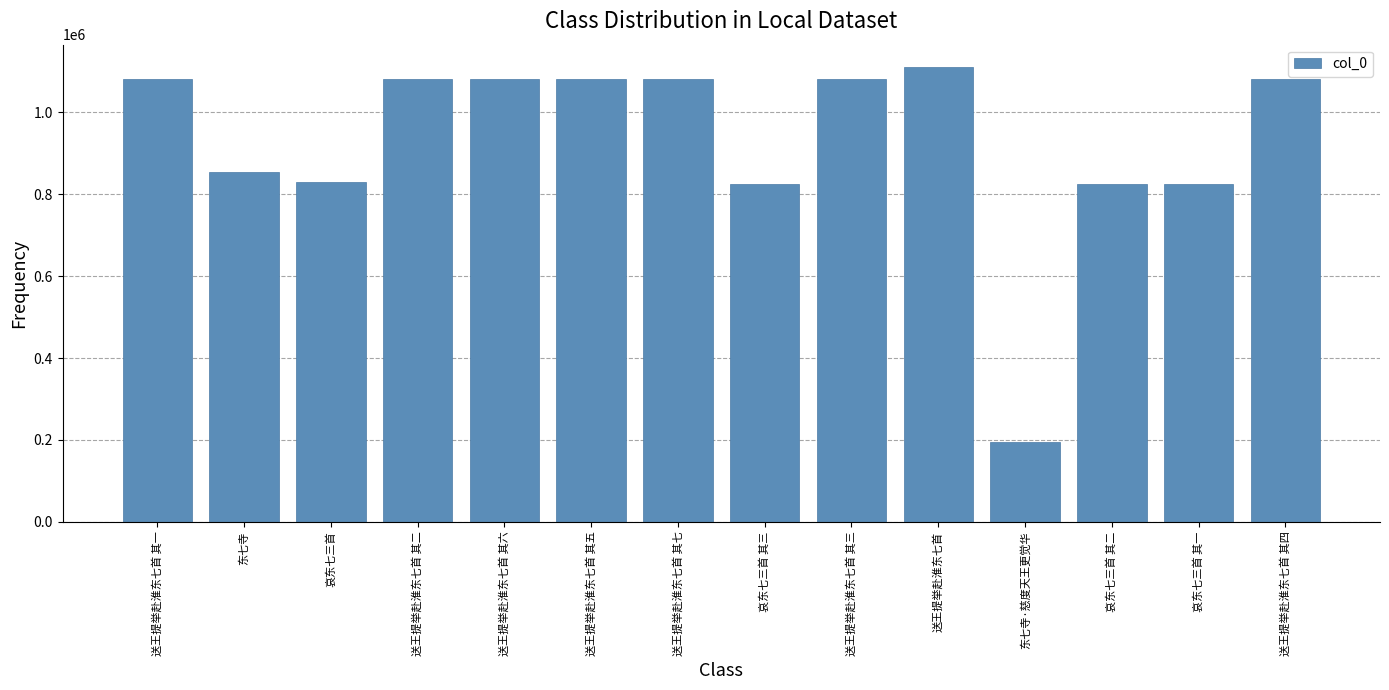

What is the value of the 10th bar from the left?

1109933